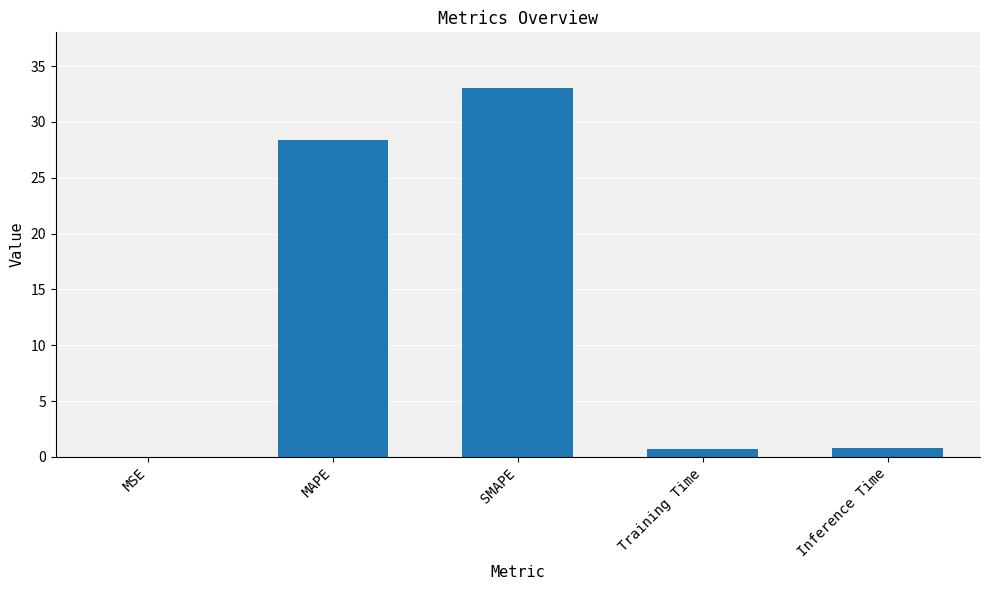

What is the maximum value shown in the chart?

33.1